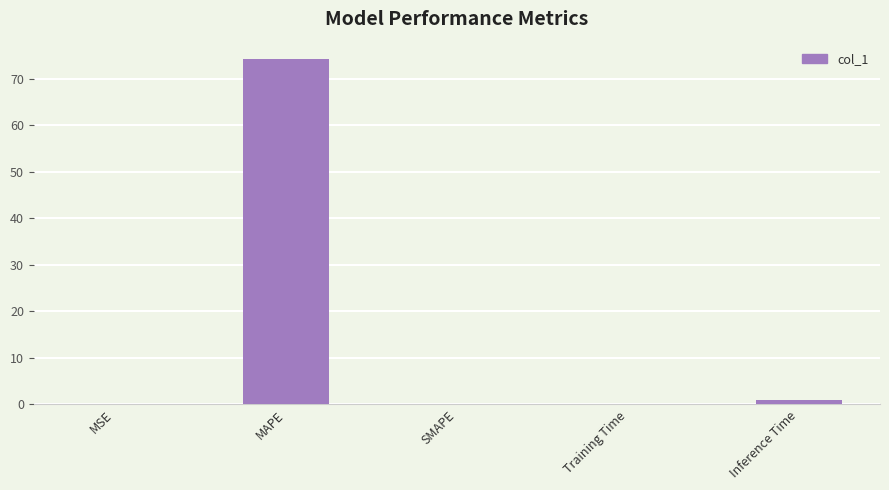

What value does the data have at MAPE?

74.3